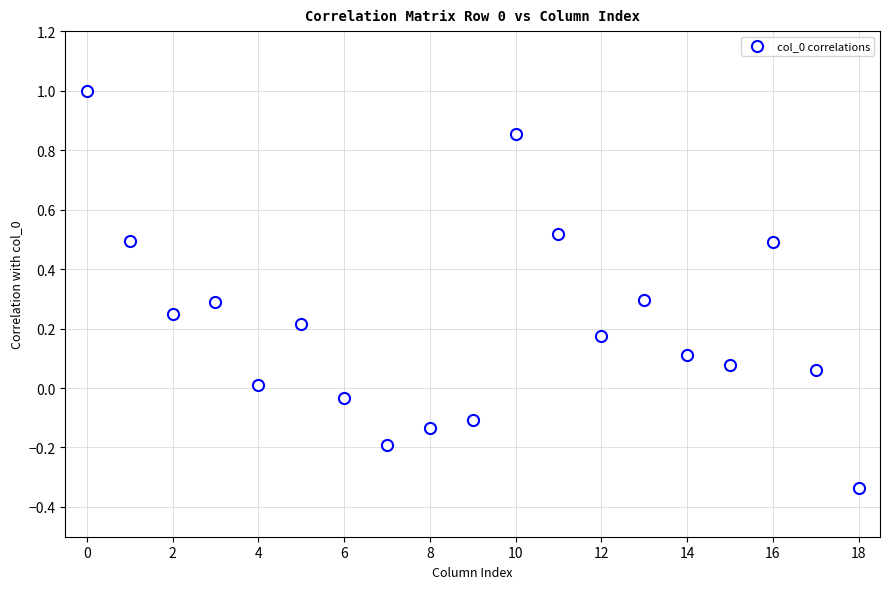

What is the range of Y values (max minus min)?

1.3